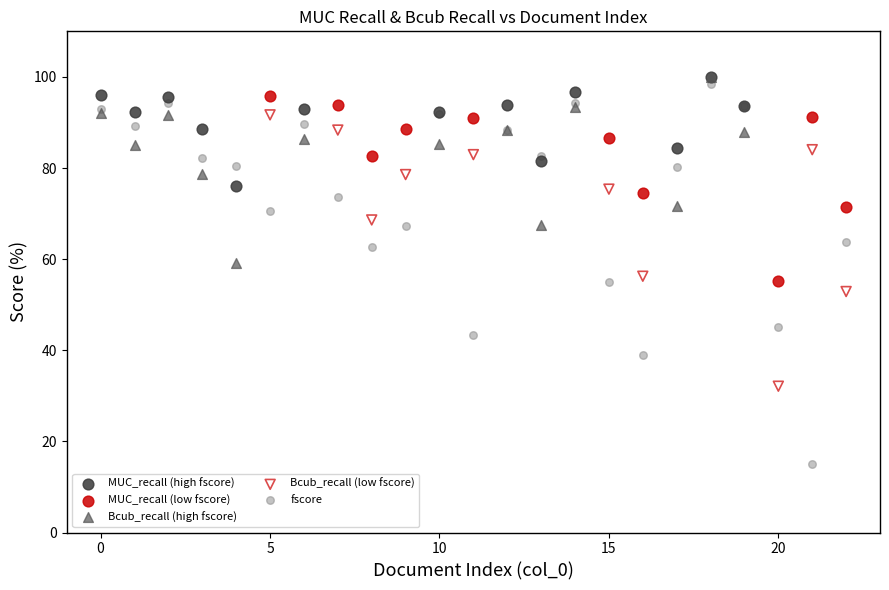

Which series has the widest spread of Y values?

fscore